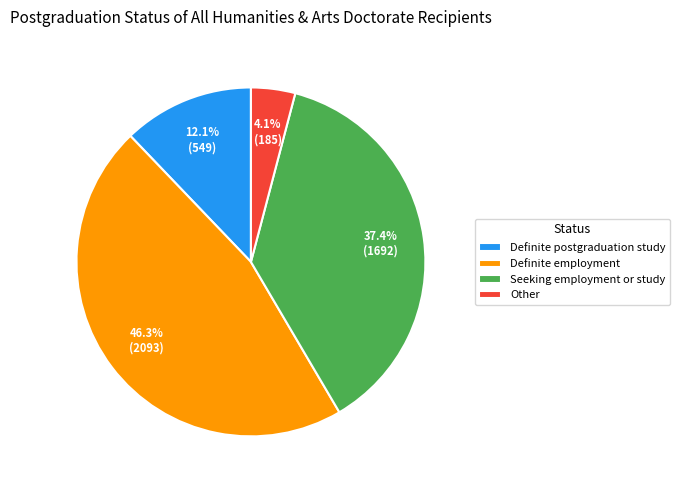

The Definite postgraduation study slice represents 12% of the pie. True or false?

True